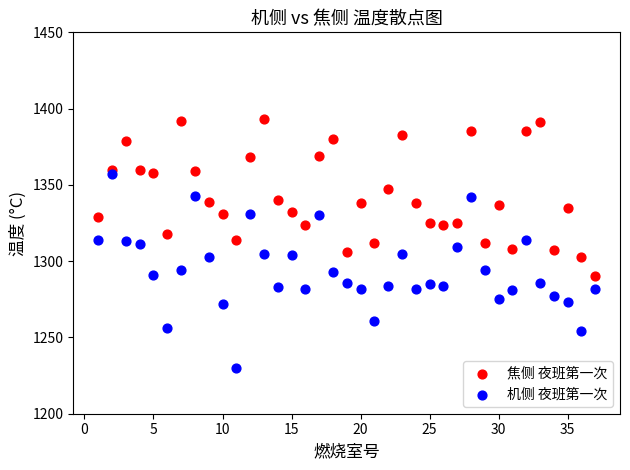

What are all the series names shown in the legend?

焦侧 夜班第一次, 机侧 夜班第一次